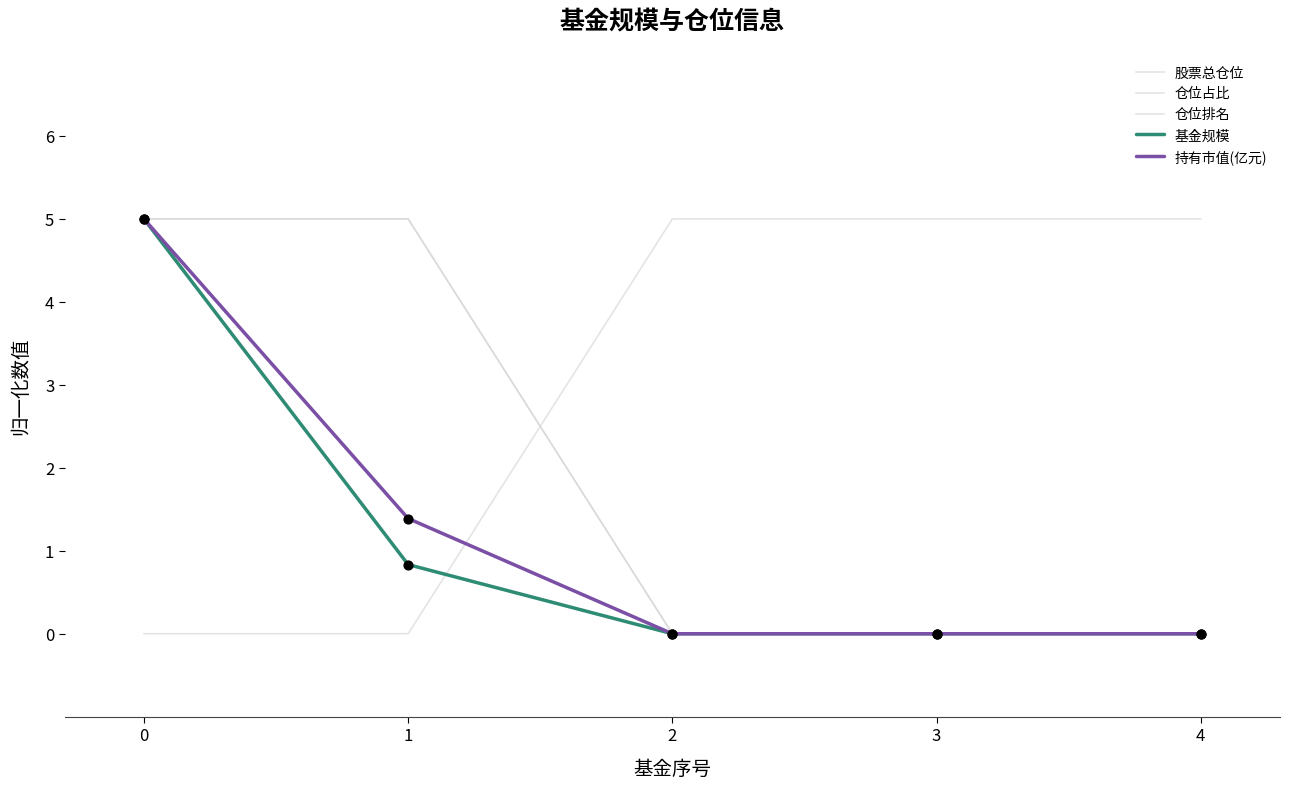

Does the chart have visible grid lines?

No